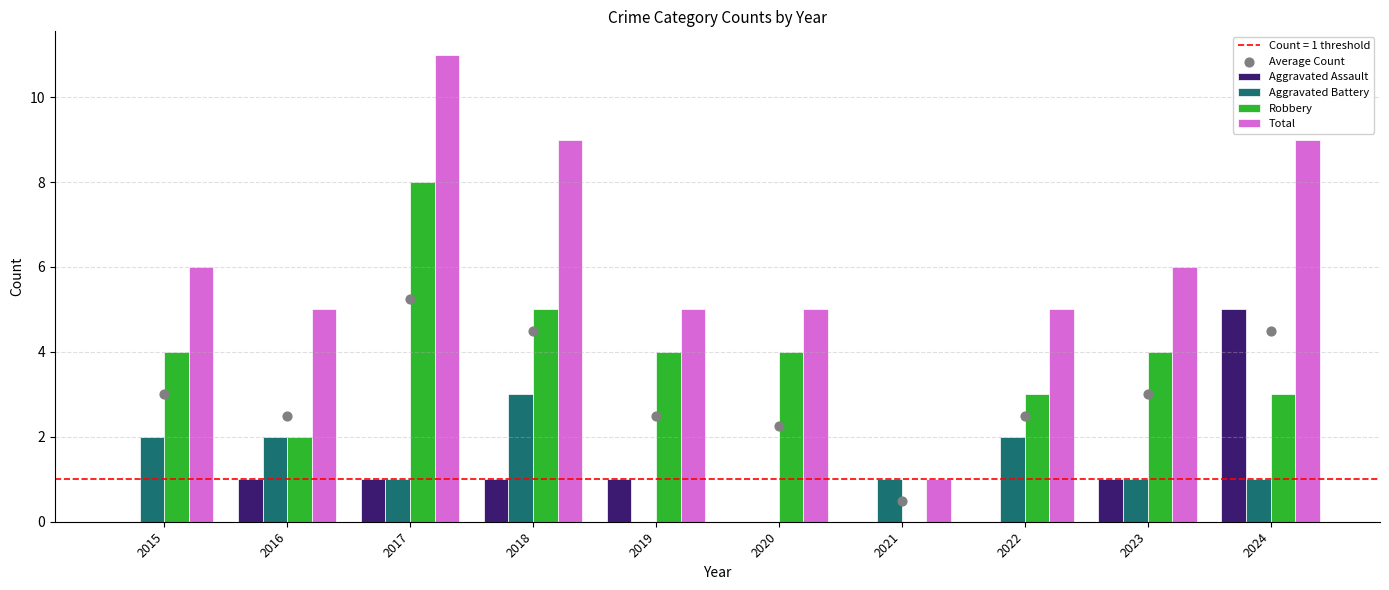

Which series has the largest total across all categories?

Total